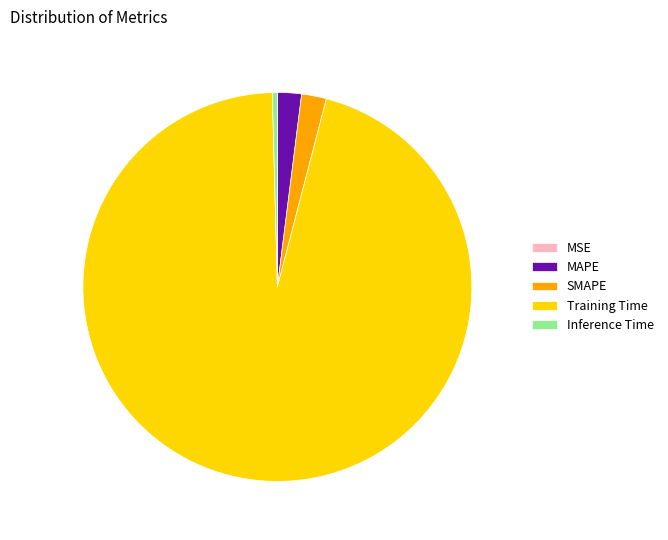

Does Inference Time account for over 50% of the chart?

No